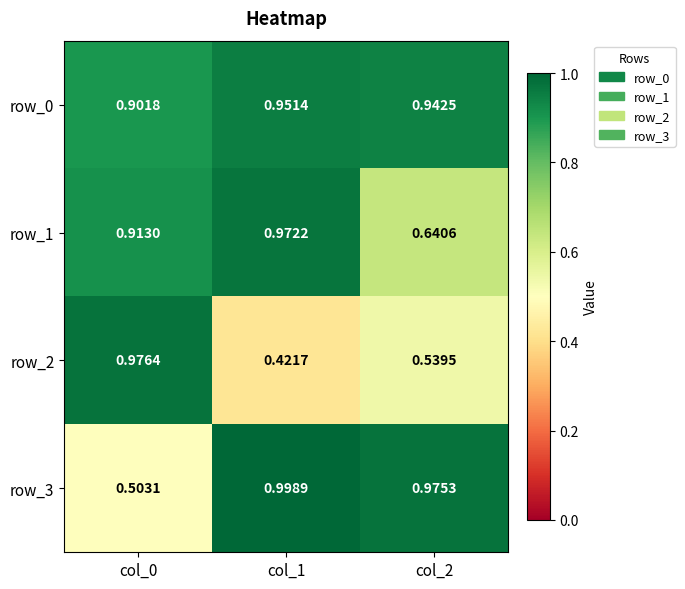

How many distinct data groups are displayed?

4